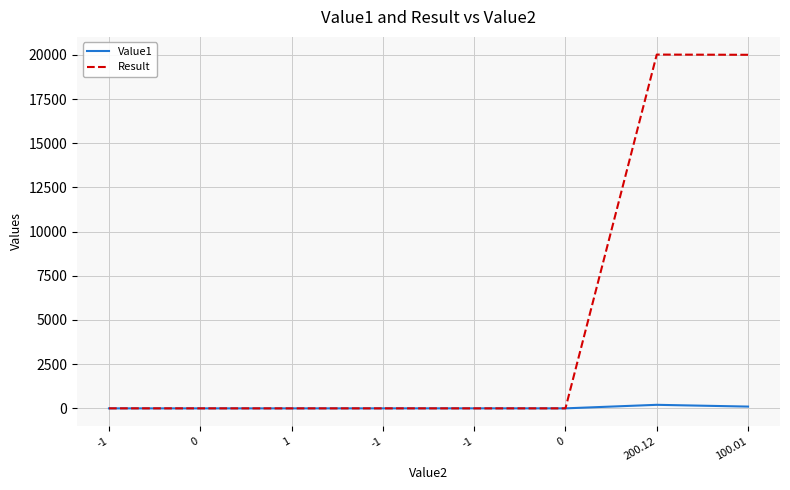

List the series in order of their overall mean, highest first.

Result, Value1